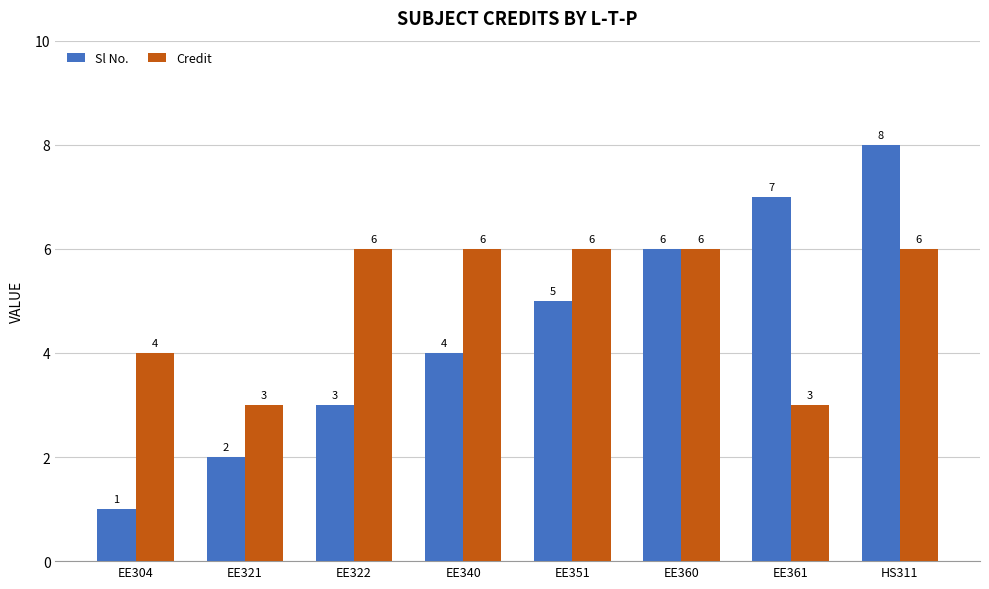

Reading right to left, list all the values displayed in this chart.

Sl No.: 8	7	6	5	4	3	2	1
Credit: 6	3	6	6	6	6	3	4